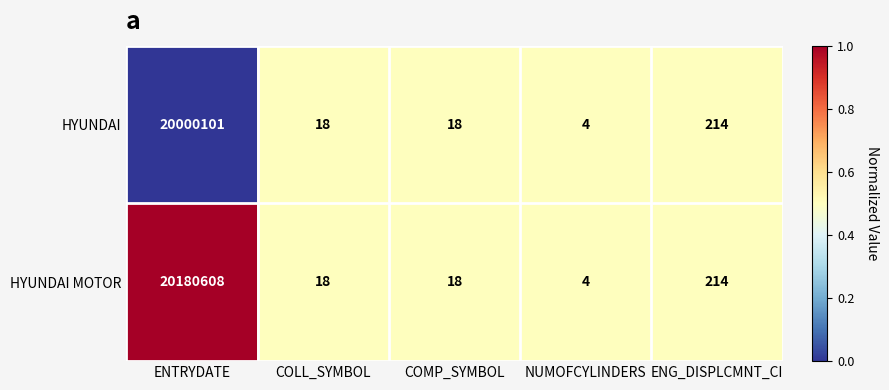

Which series has the widest spread of values?

HYUNDAI MOTOR